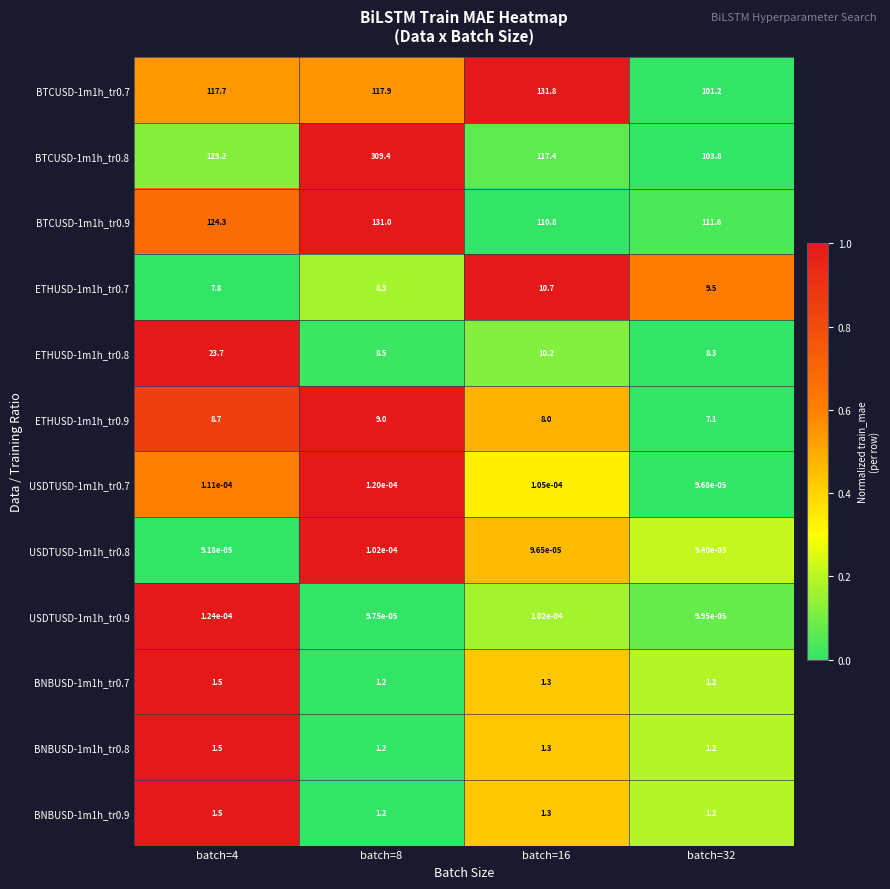

At which category does the chart reach its minimum across all series?

batch=4